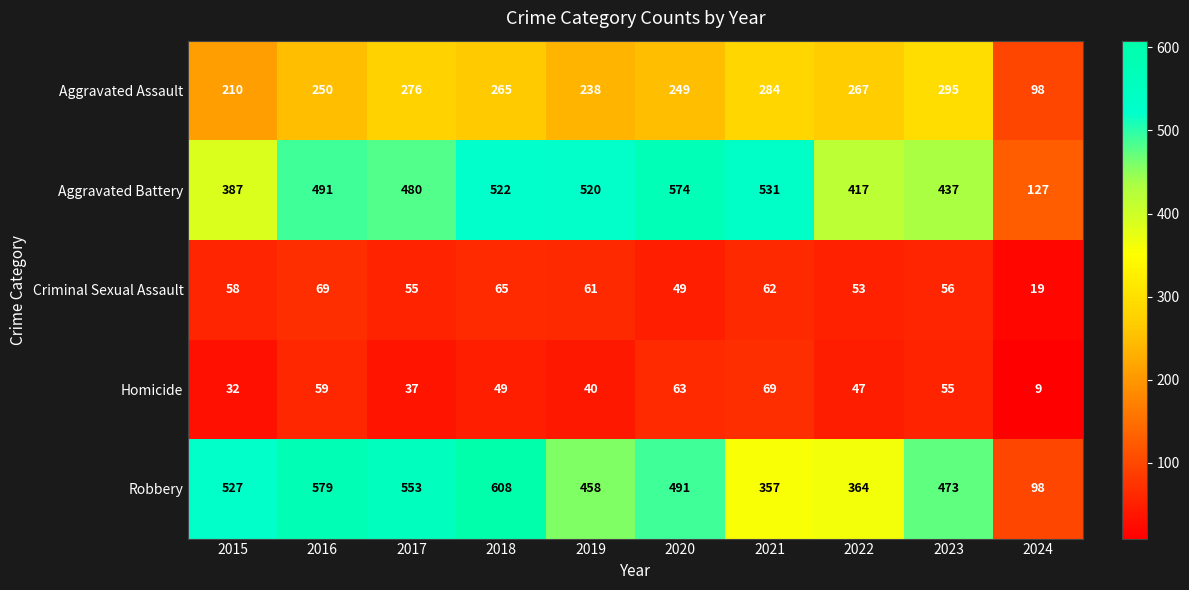

Rank the categories by Aggravated Battery value from highest to lowest.

2020, 2021, 2018, 2019, 2016, 2017, 2023, 2022, 2015, 2024